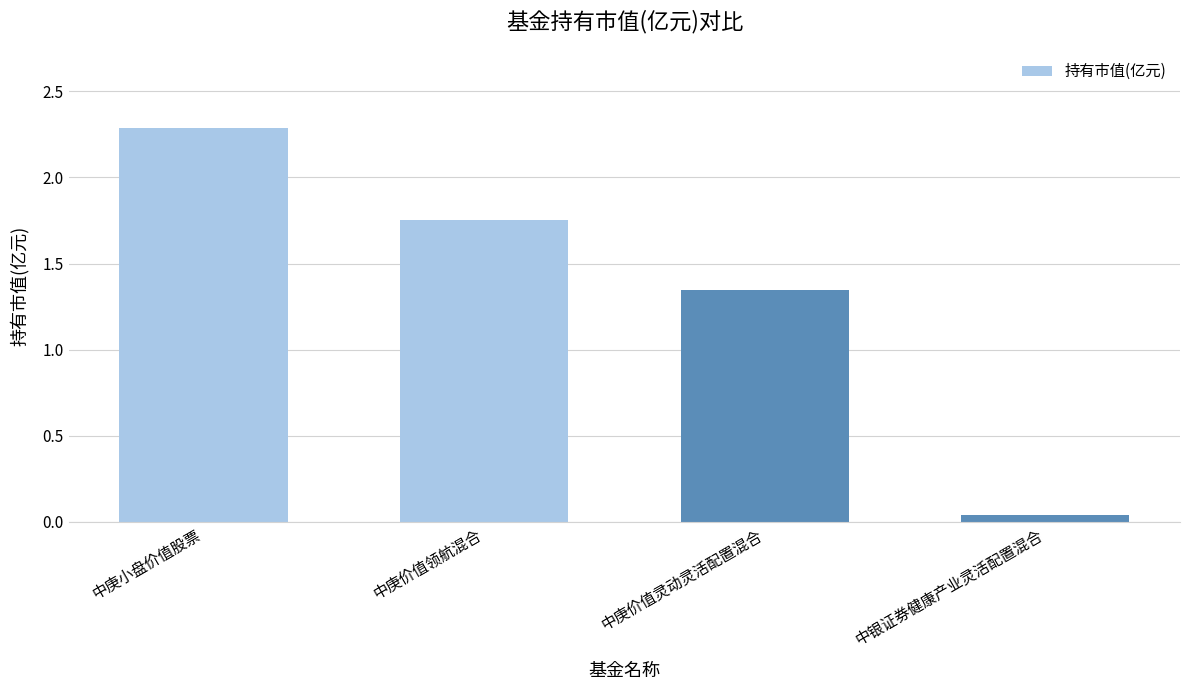

What is the value of the 1st bar from the left?

2.3